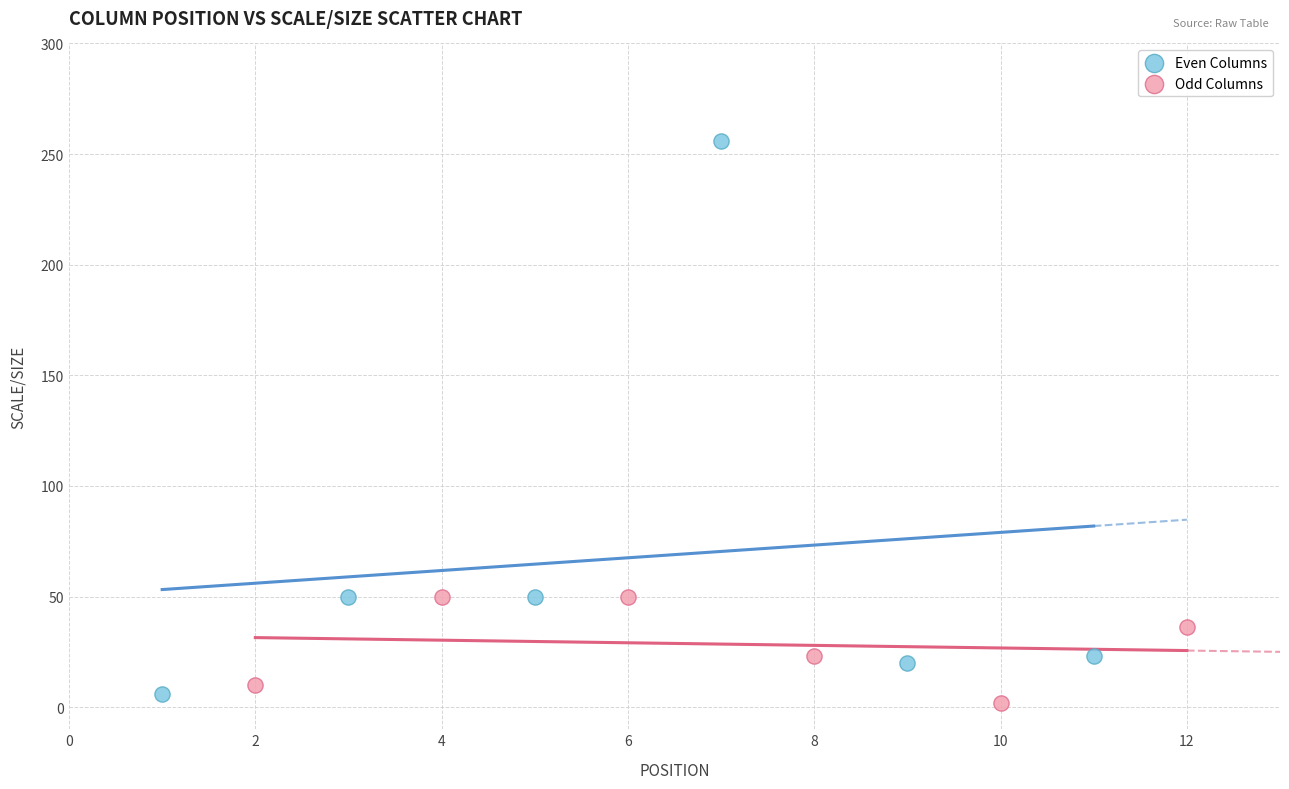

Which series has the widest spread of Y values?

Even Columns